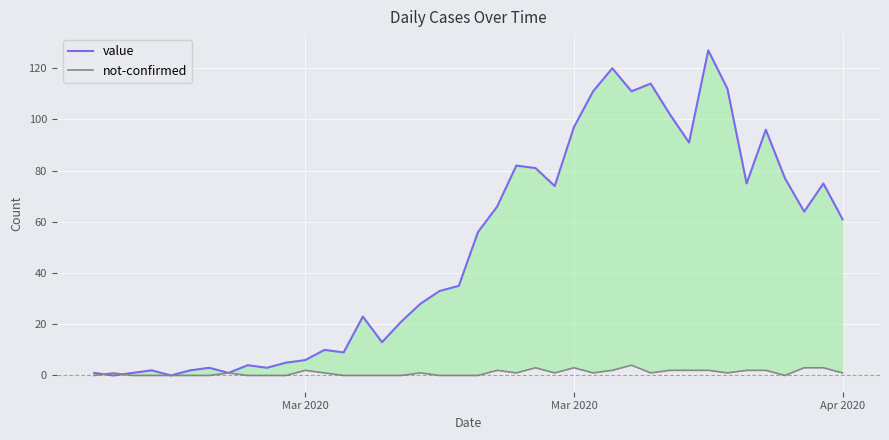

What is the difference between the maximum and minimum values in the value series?

127